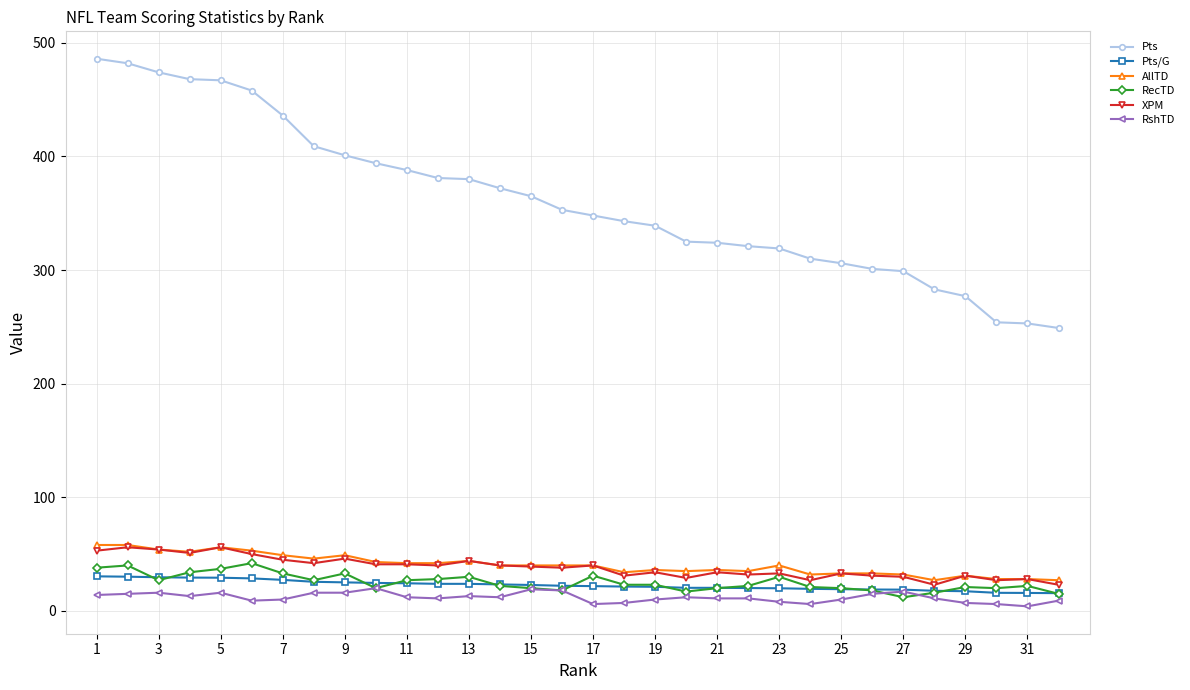

Which series has the largest range (max minus min)?

Pts